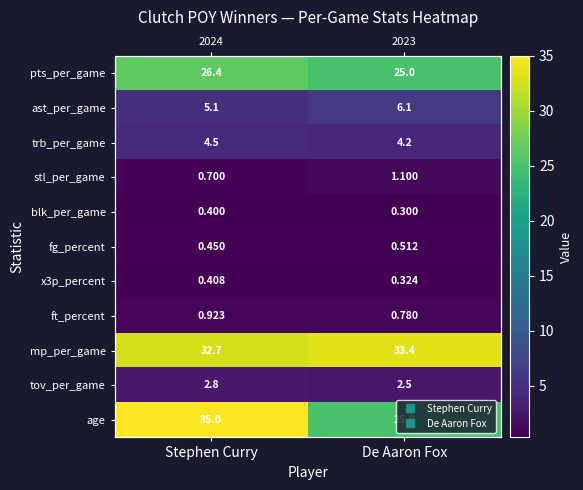

What is the average value of the pts_per_game series?

25.7